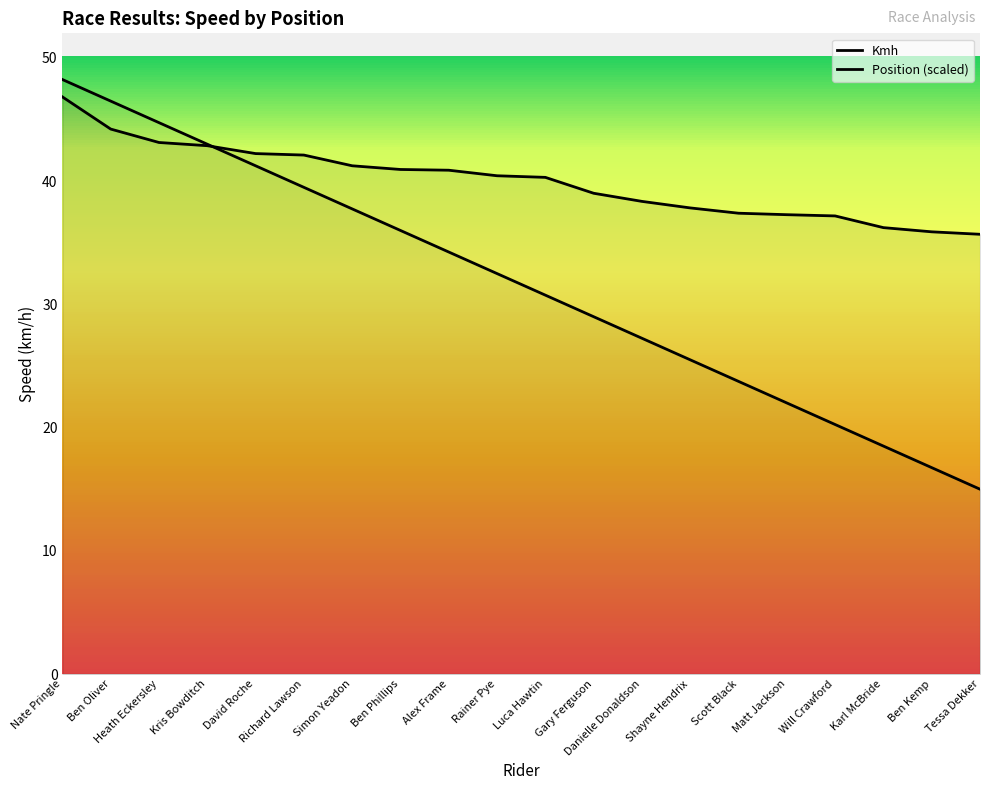

List the labels in order of Kmh value, smallest first.

Tessa Dekker, Ben Kemp, Karl McBride, Will Crawford, Matt Jackson, Scott Black, Shayne Hendrix, Danielle Donaldson, Gary Ferguson, Luca Hawtin, Rainer Pye, Alex Frame, Ben Phillips, Simon Yeadon, Richard Lawson, David Roche, Kris Bowditch, Heath Eckersley, Ben Oliver, Nate Pringle